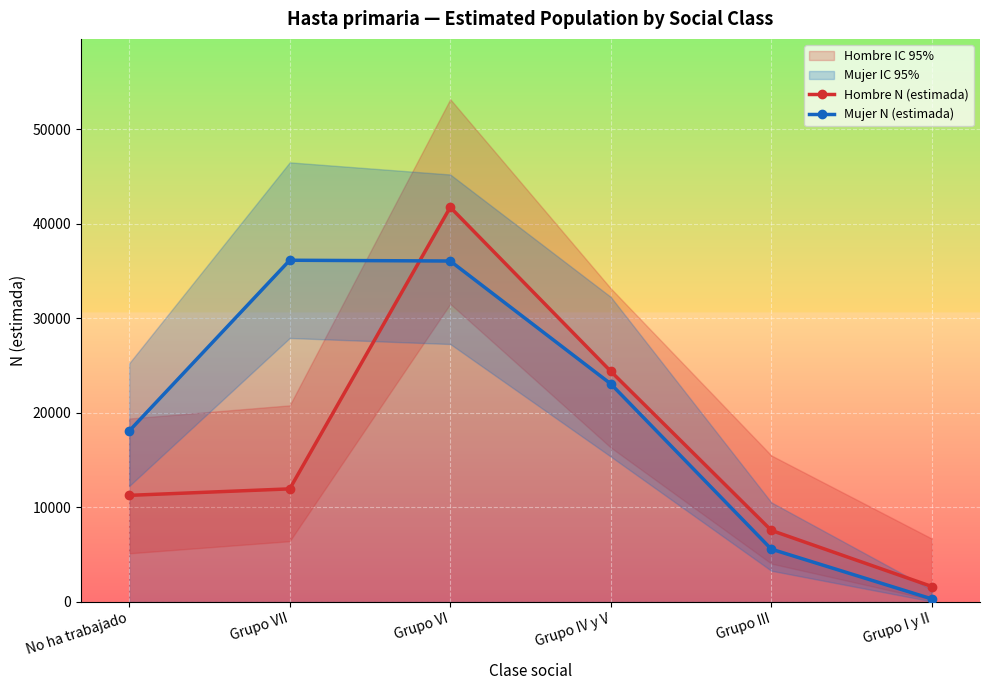

Where does the Hombre N (estimada) series first go above 11958?

Grupo VI